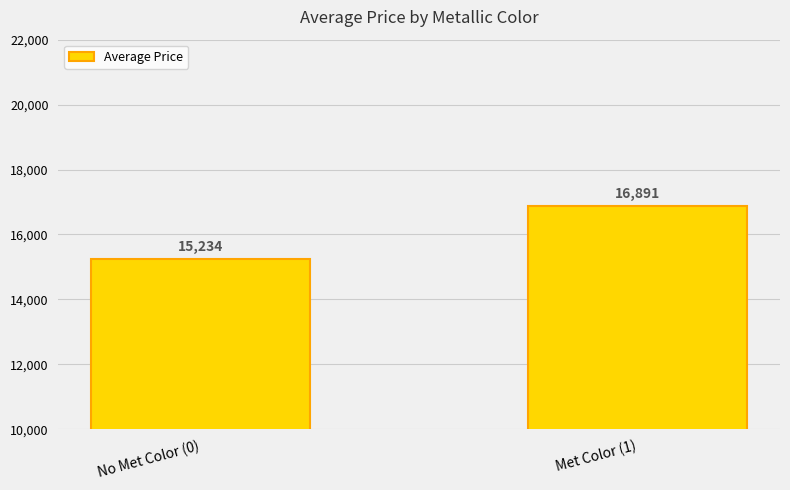

Approximately how many times larger is the value at Met Color (1) compared to No Met Color (0)?

1.1